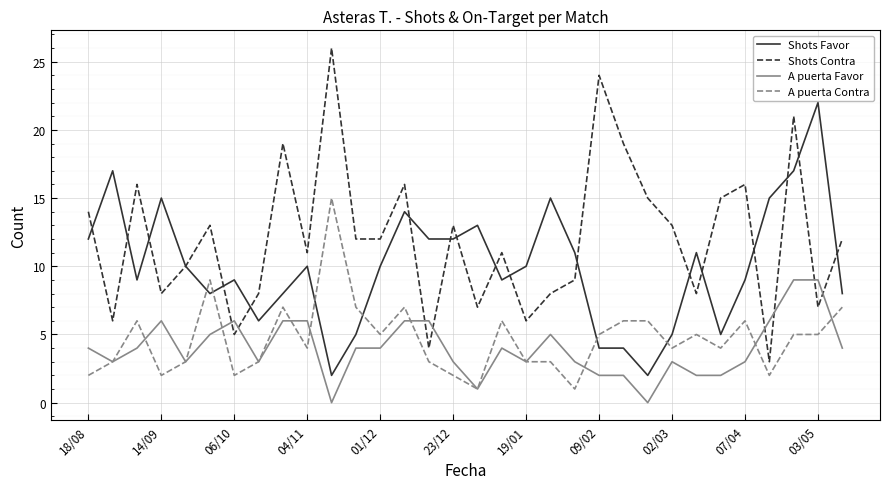

List the series in order of their peak value, lowest first.

A puerta Favor, A puerta Contra, Shots Favor, Shots Contra